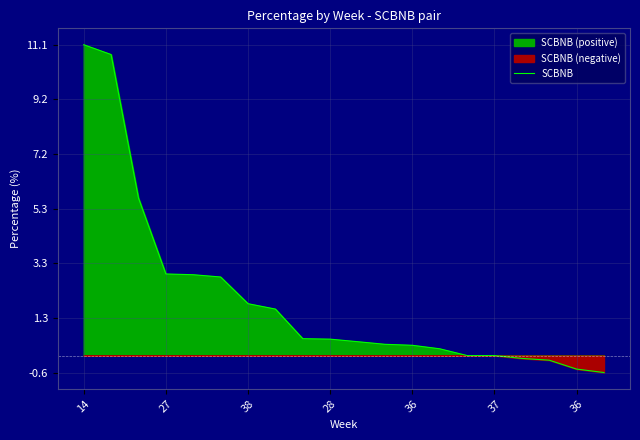

The chart shows a value of 0.4 at 13. True or false?

False